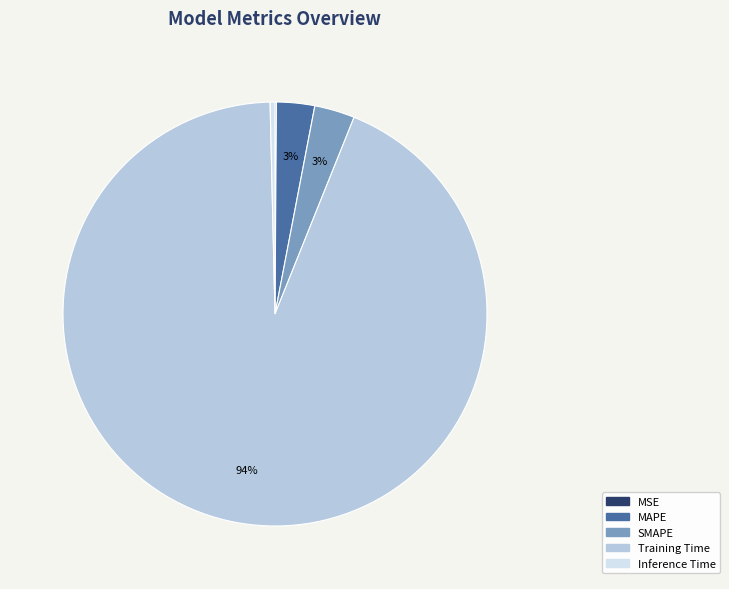

To the nearest percent, what percentage of the pie is Training Time?

94%